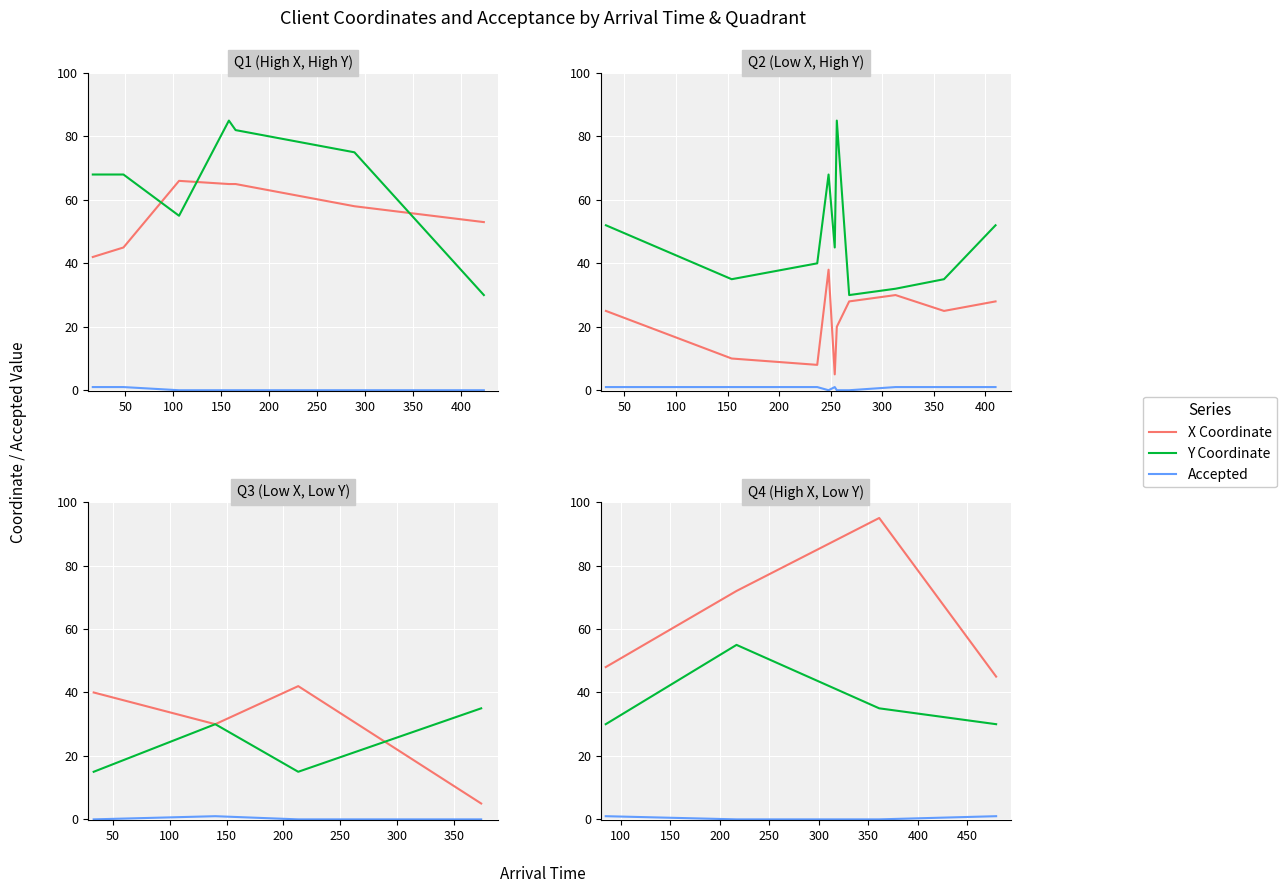

Is the value of Accepted at 0 greater than the value of Y_coor at 150?

No